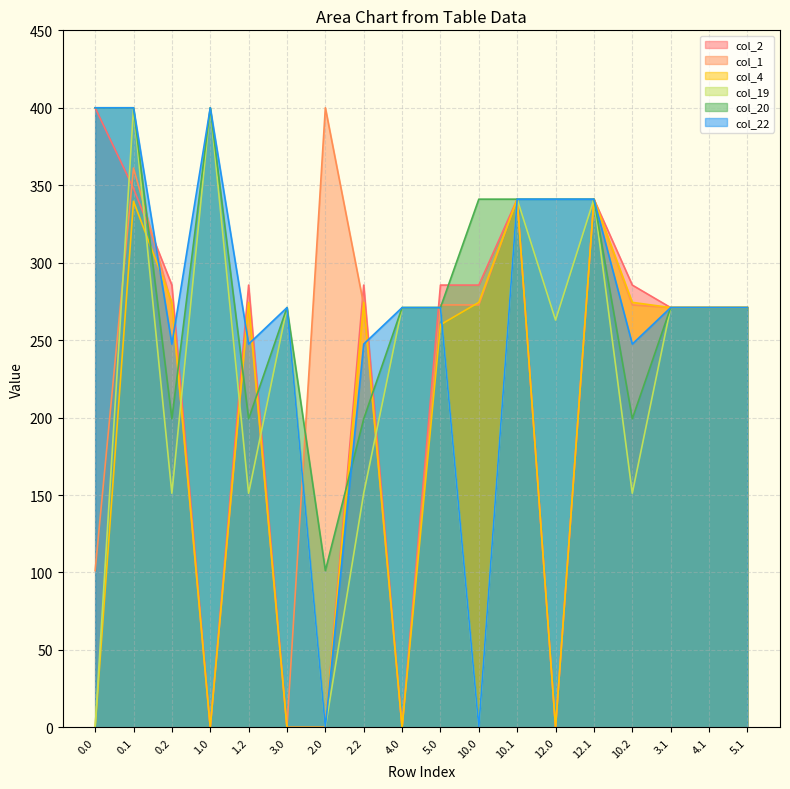

Is it true that col_20 equals 271.0 at 3.0?

True